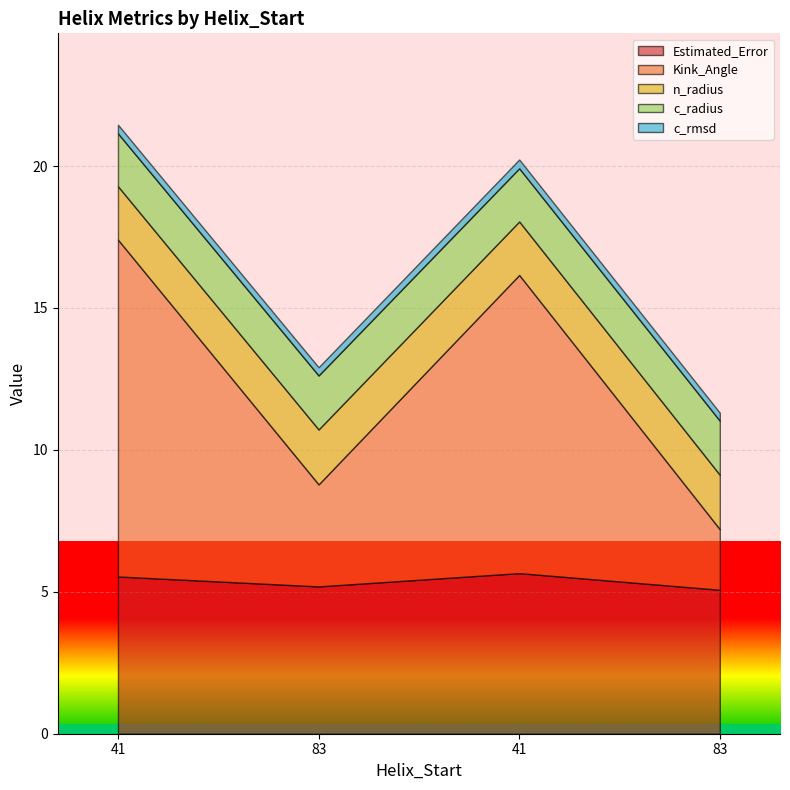

Which has a higher value, 41 or 83?

41